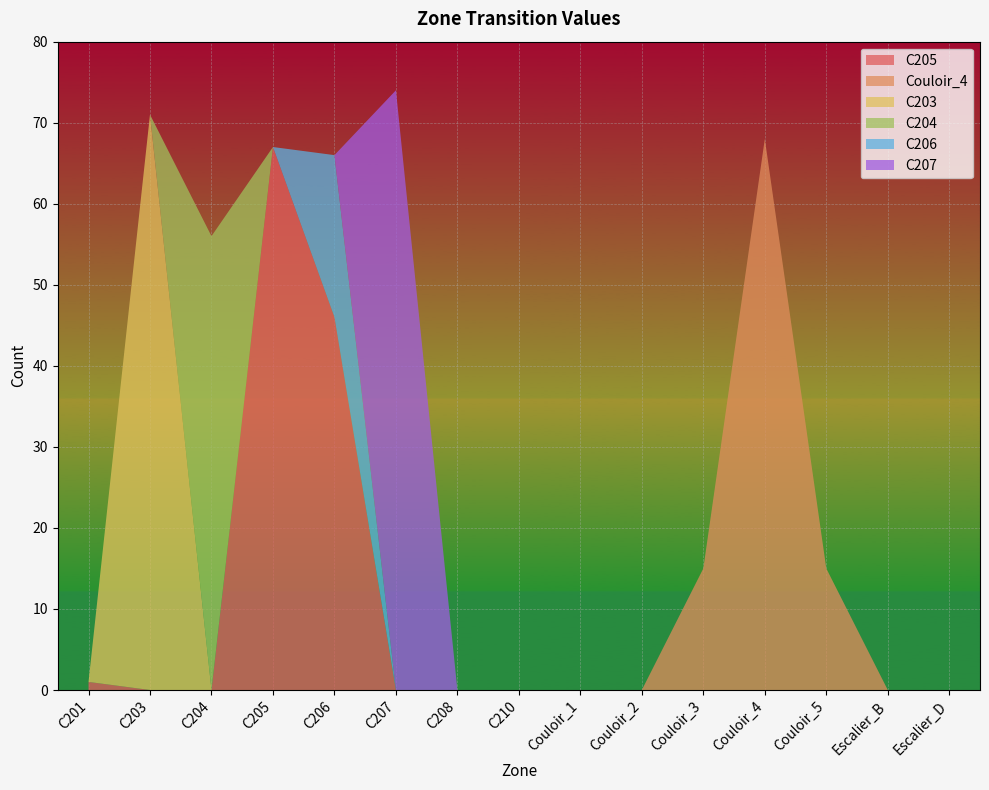

Reading left to right, transcribe all the data shown in this chart.

C205: 1	0	0	67	46	0	0	0	0	0	0	0	0	0	0
Couloir_4: 0	0	0	0	0	0	0	0	0	0	15	68	15	0	0
C203: 0	71	0	0	0	0	0	0	0	0	0	0	0	0	0
C204: 0	0	56	0	0	0	0	0	0	0	0	0	0	0	0
C206: 0	0	0	0	20	0	0	0	0	0	0	0	0	0	0
C207: 0	0	0	0	0	74	0	0	0	0	0	0	0	0	0